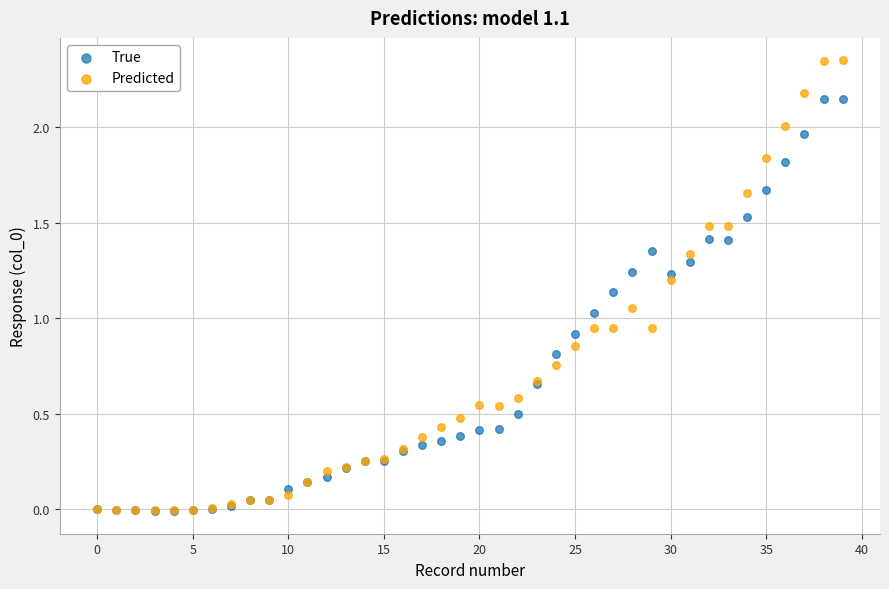

What are all the series names shown in the legend?

True, Predicted